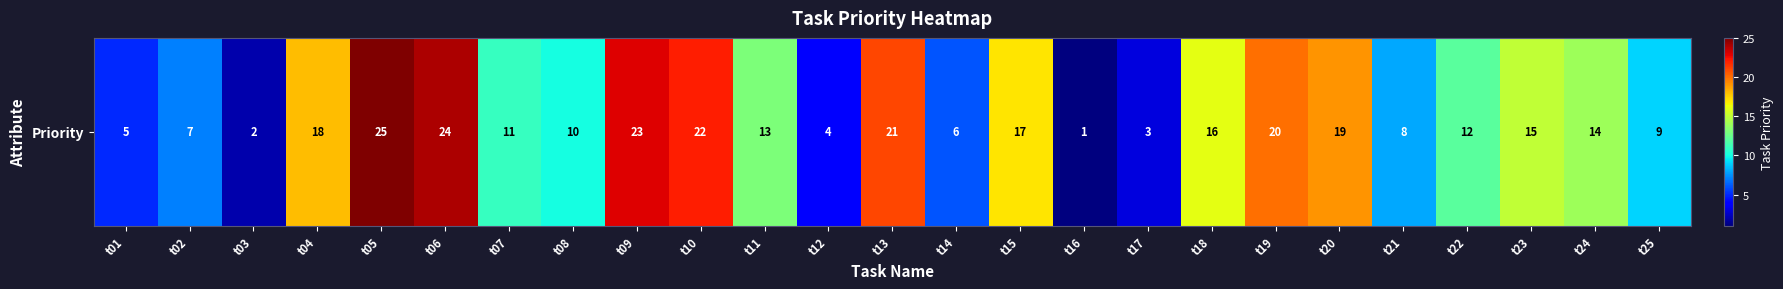

How many categories are shown in the chart?

25